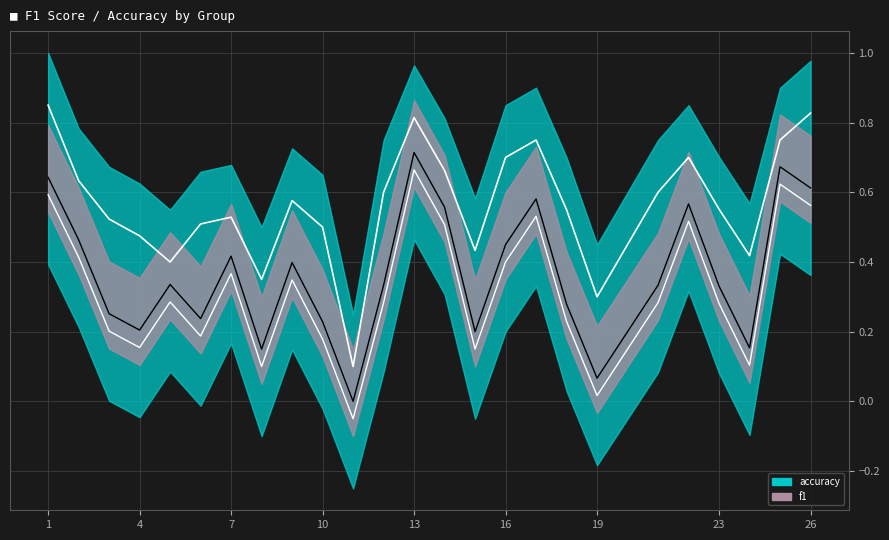

What is the maximum value shown in the chart?

0.8